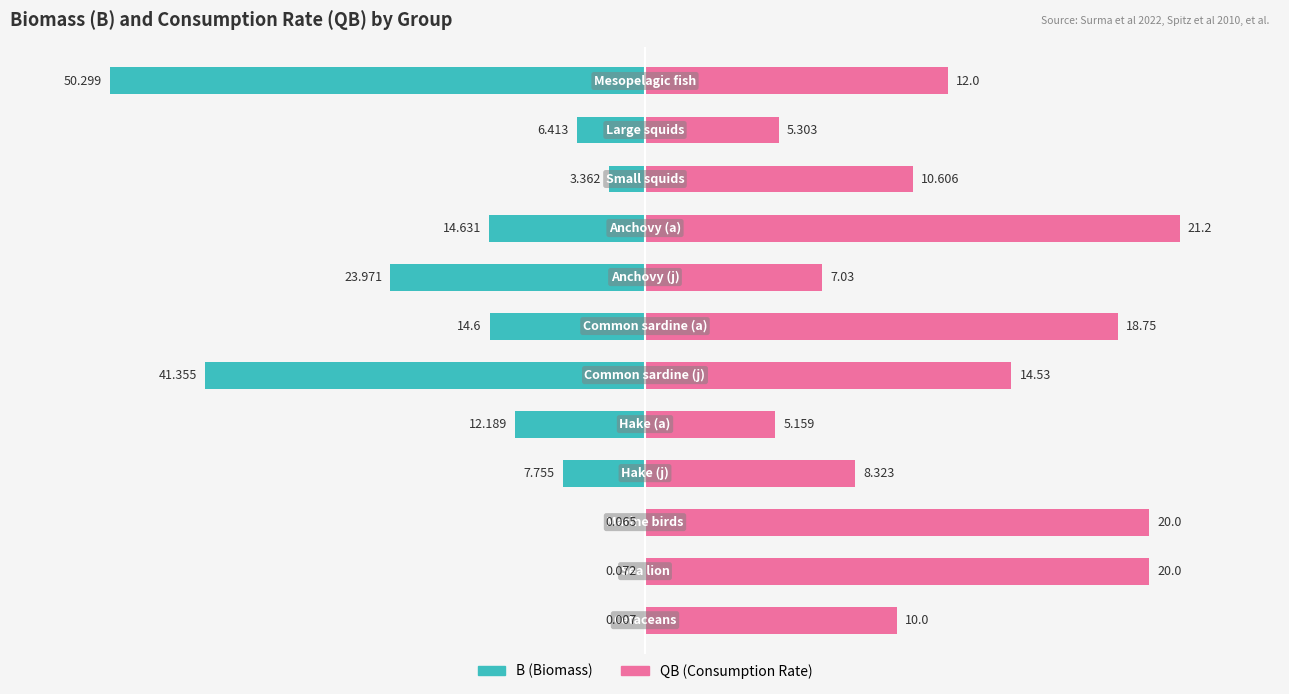

How many bars are there in each group?

2